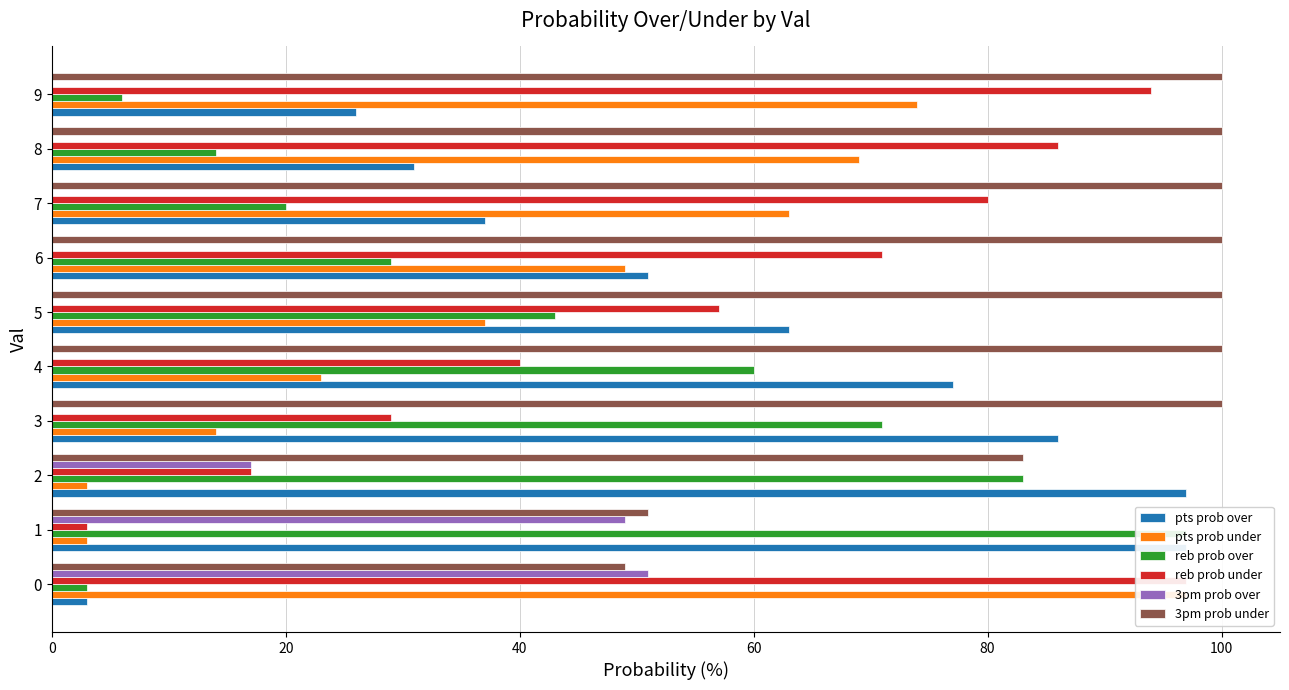

What are all the series names shown in the legend?

pts prob over, pts prob under, reb prob over, reb prob under, 3pm prob over, 3pm prob under